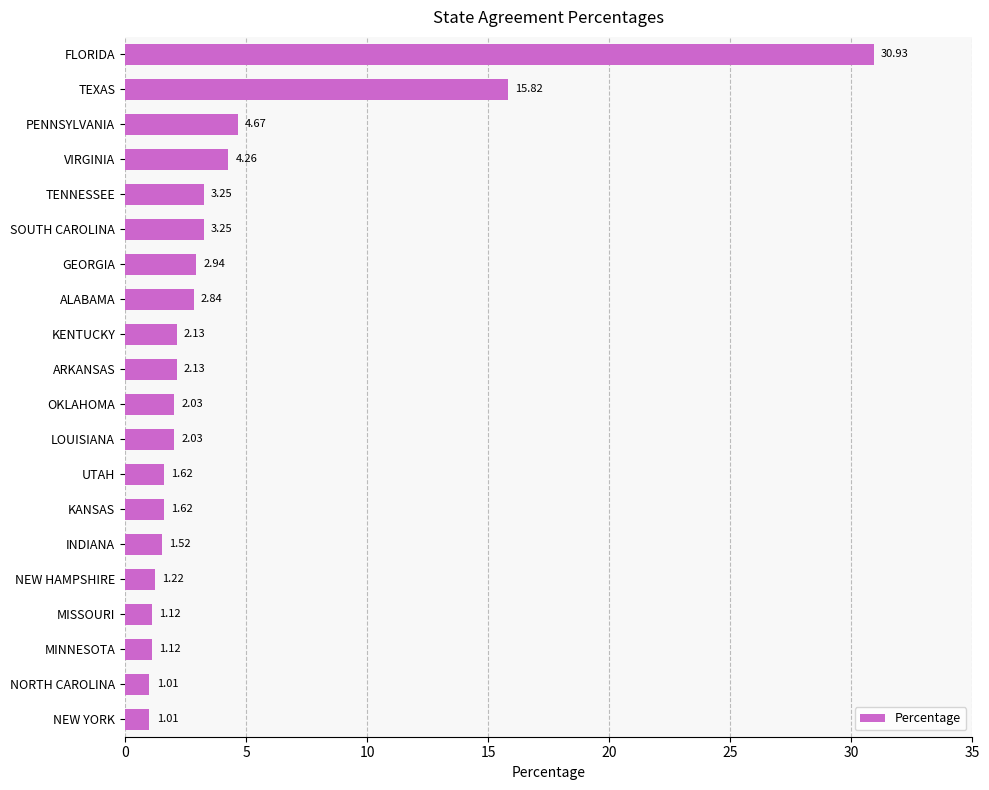

What is the difference between the maximum and second lowest values?

29.9